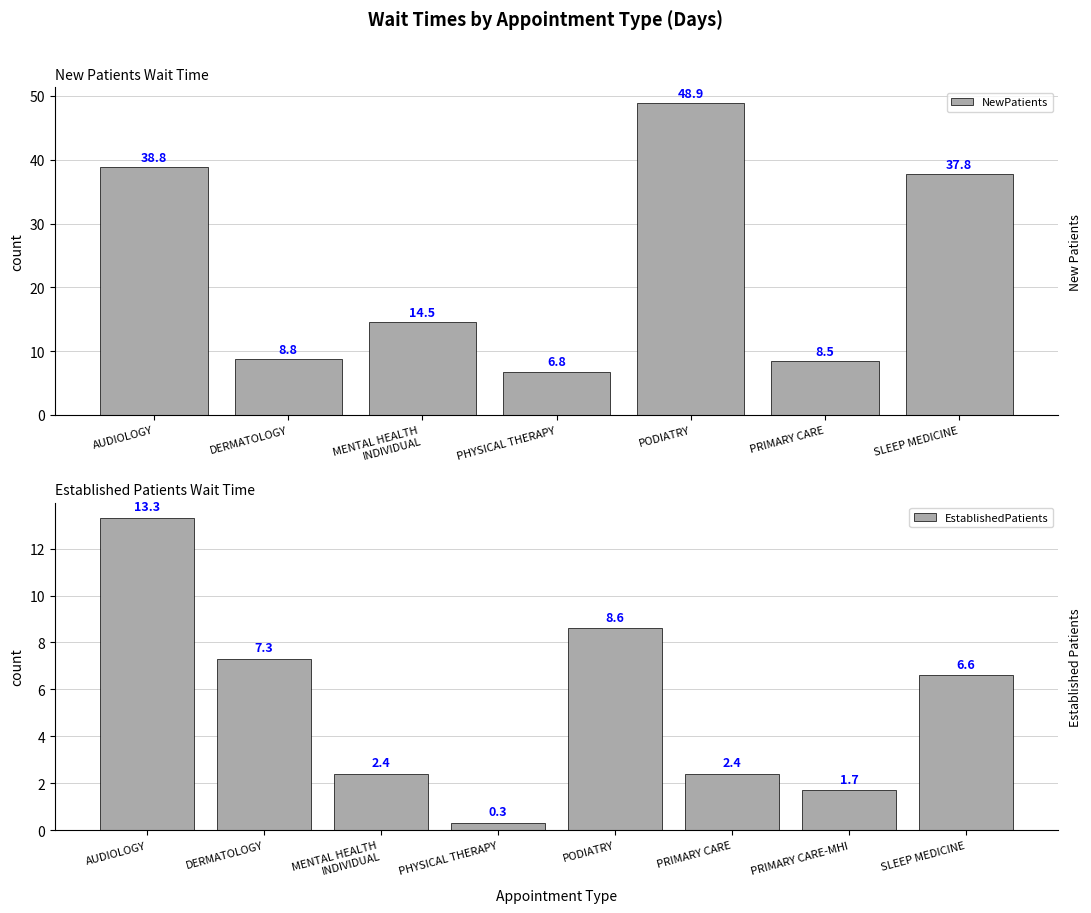

Count the number of categories in the chart.

8